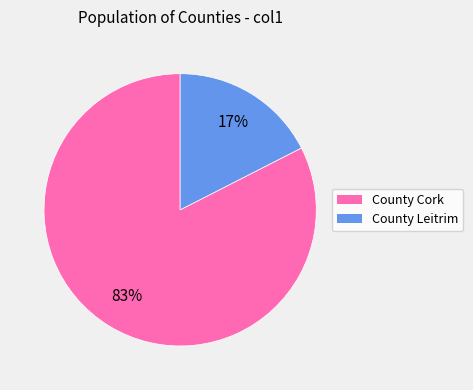

What percentage is the County Cork slice, to the nearest percent?

83%